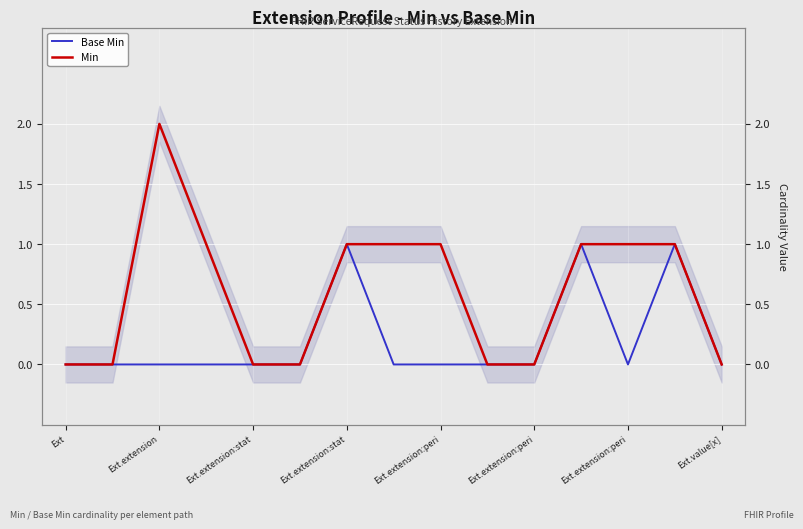

In Base Min, how many points are higher than both neighbors (excluding endpoints)?

3